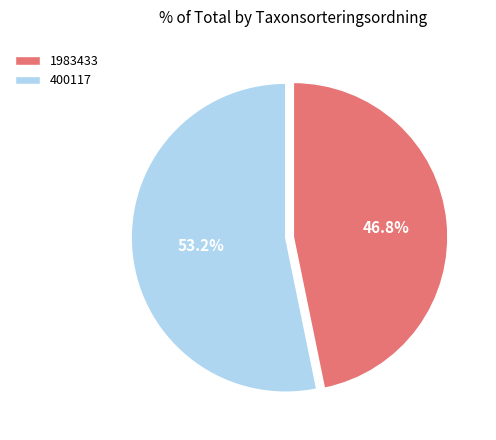

Approximately how many times larger is the value at 1983433 compared to 400117?

0.9